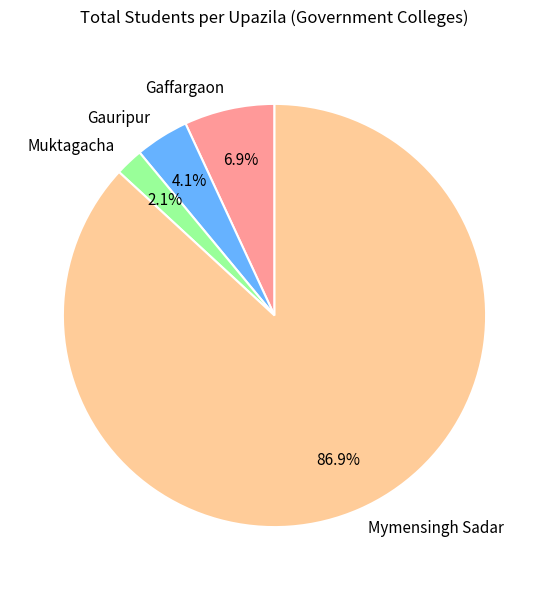

How many segments does this pie chart have?

4